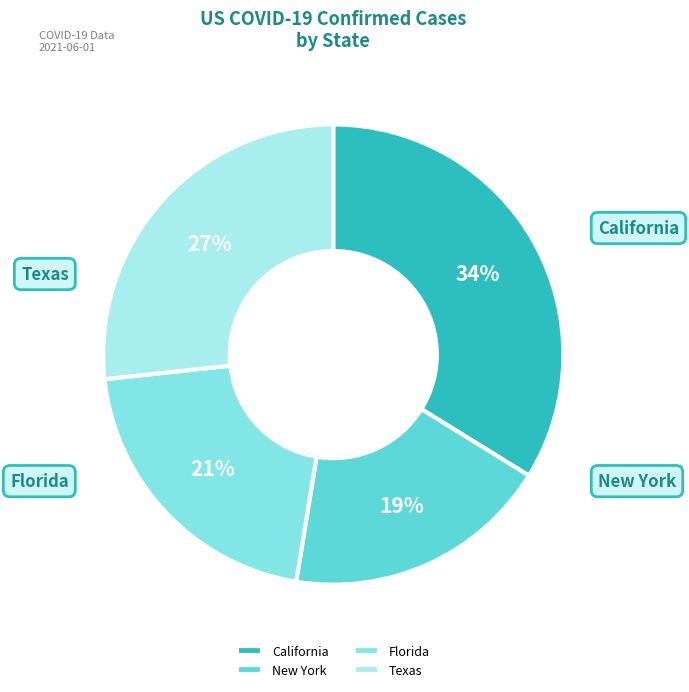

Is there any slice that represents more than half of the pie?

No